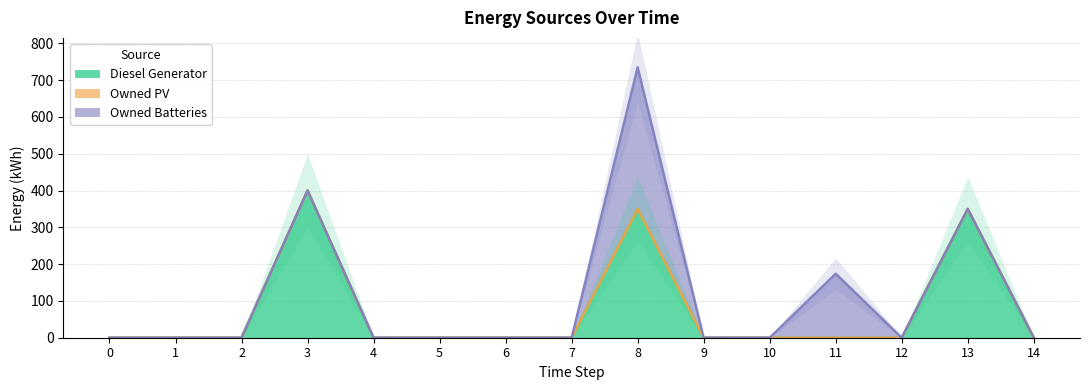

Does the chart display data point markers on the line(s)?

No